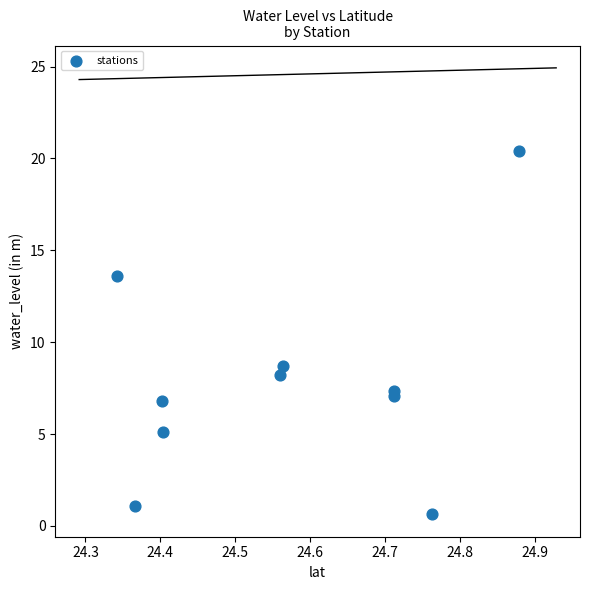

What is the average Y value?

7.9